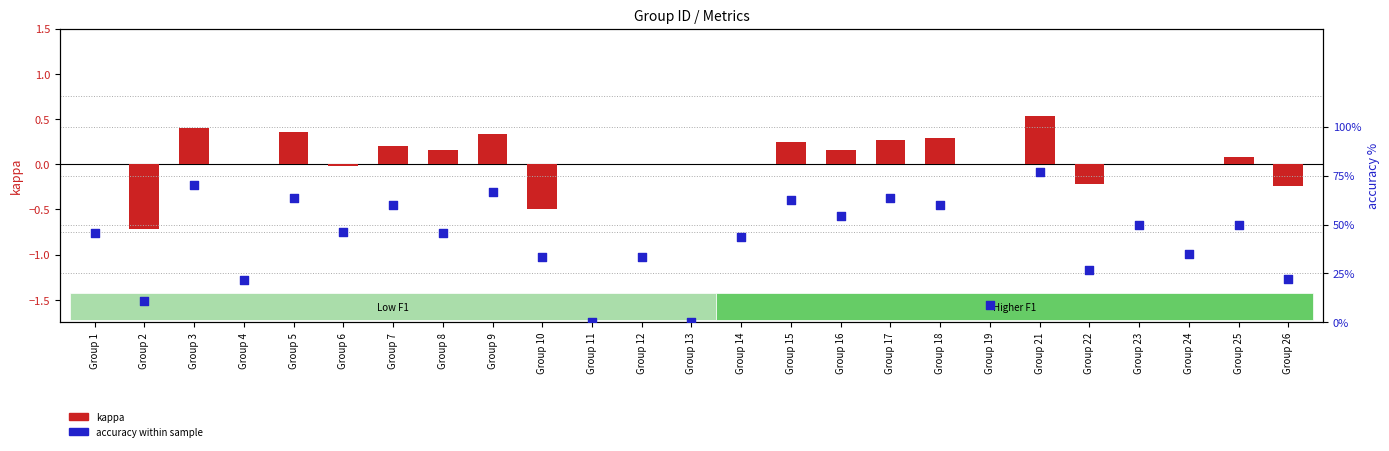

At how many categories does at least one series exceed 66?

3